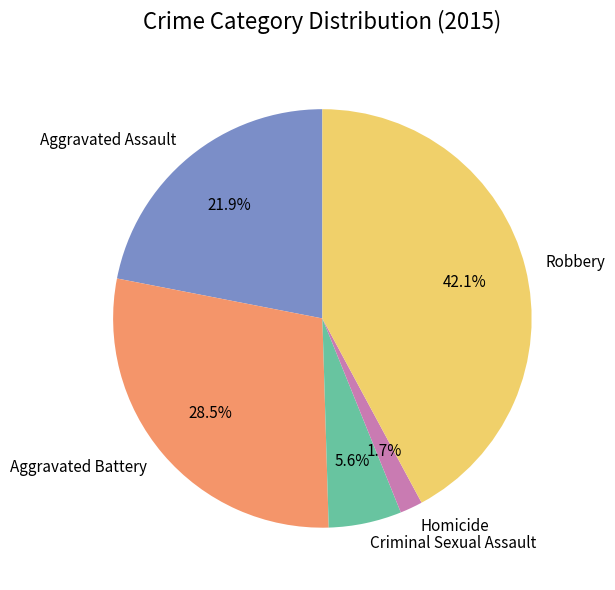

Count the number of slices in the pie.

5